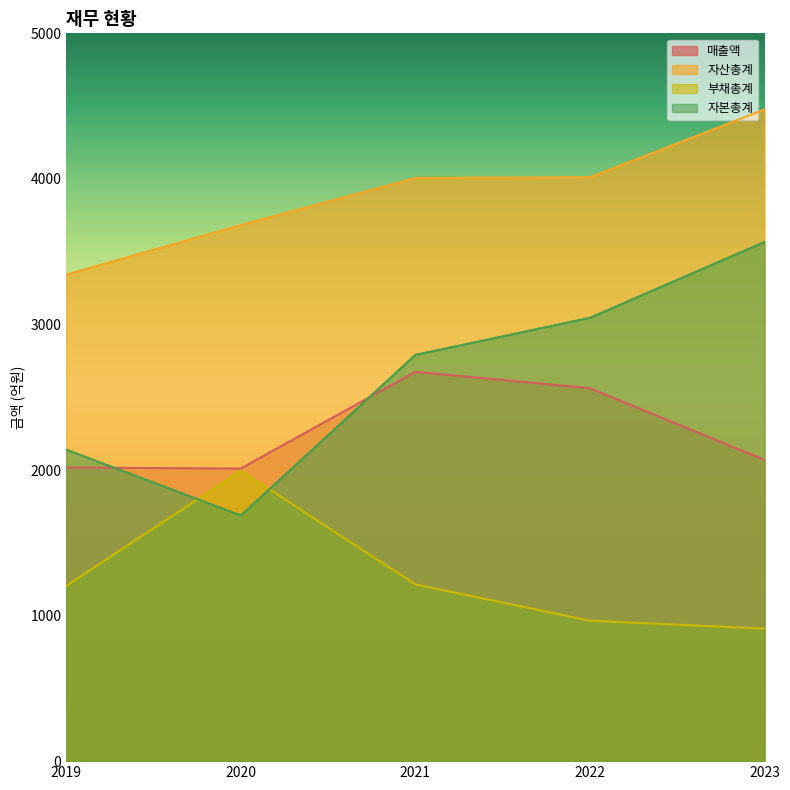

How many interior local valleys does the 자본총계 series have?

1